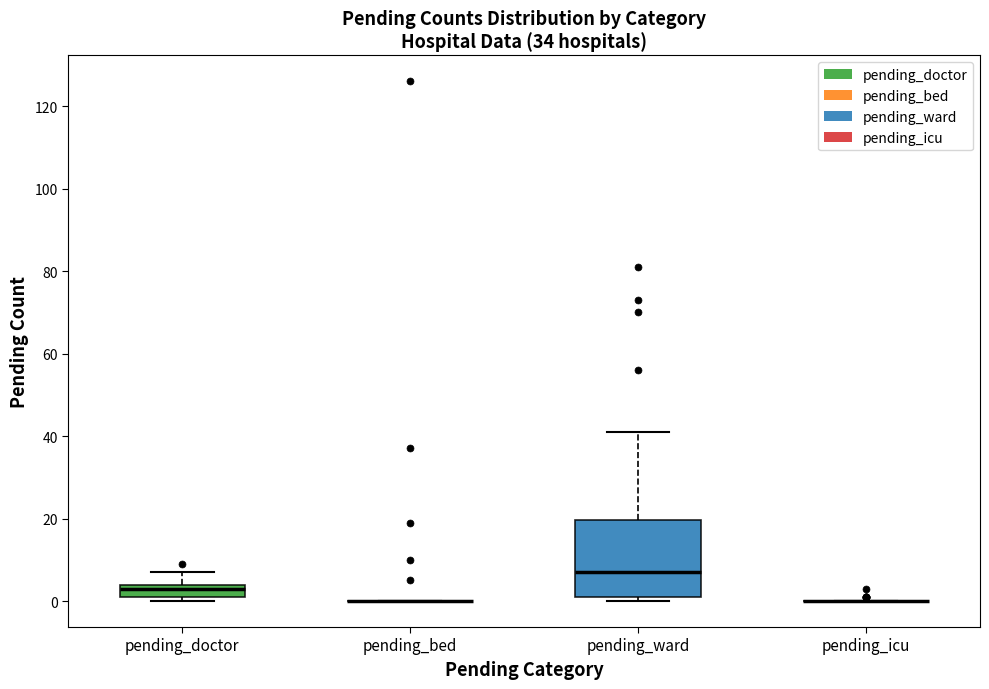

Reading left to right, transcribe this box plot: for each box, give where its median line is, the range the box spans, and where its two whiskers end, as read against the y-axis. The values are not printed on the chart, so give them approximately, as read against the axis.

pending_doctor: median 4 (just below the box's upper edge), box 2 to 4, whiskers 0 to 8
pending_bed: box collapsed to a line at 0, whiskers 0 to 0
pending_ward: median 8, box 2 to 20, whiskers 0 to 42
pending_icu: box collapsed to a line at 0, whiskers 0 to 0